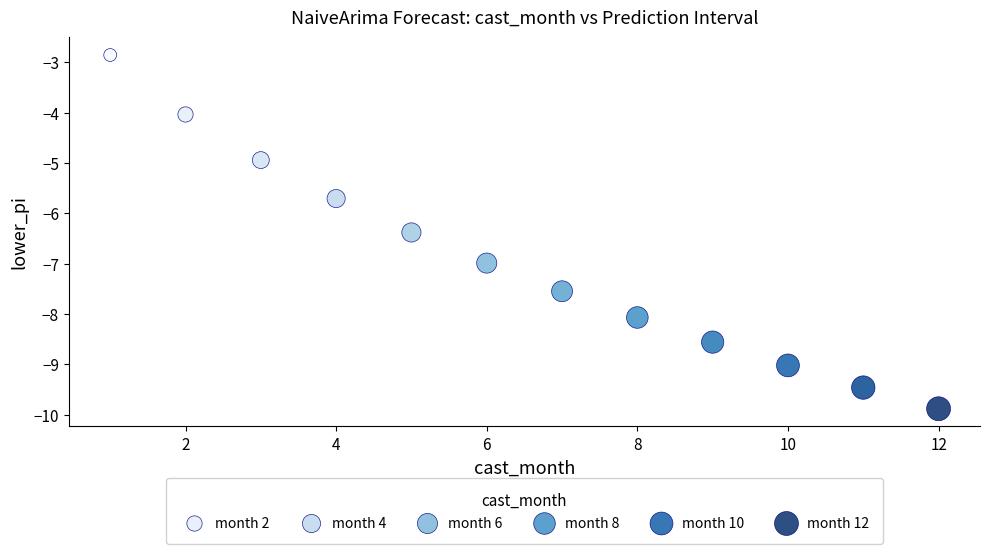

What is the range of Y values (max minus min)?

7.0